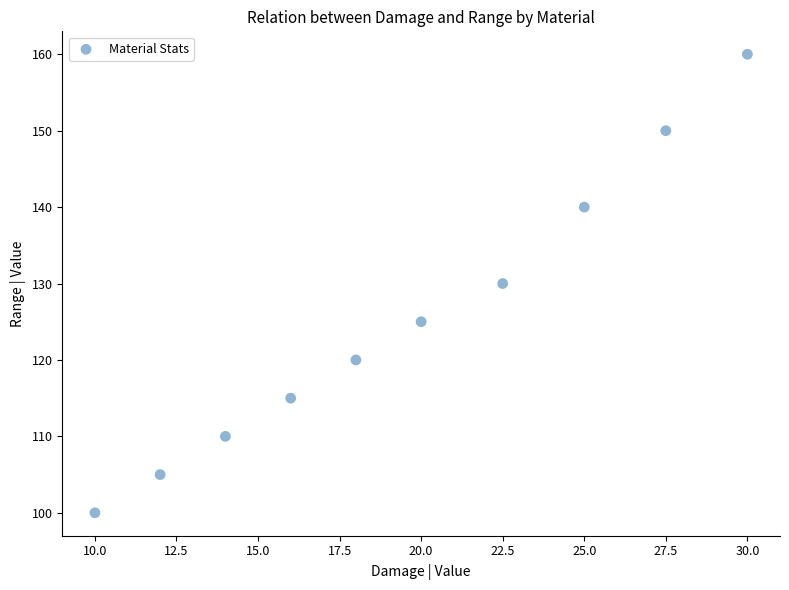

What is the range of Y values (max minus min)?

60